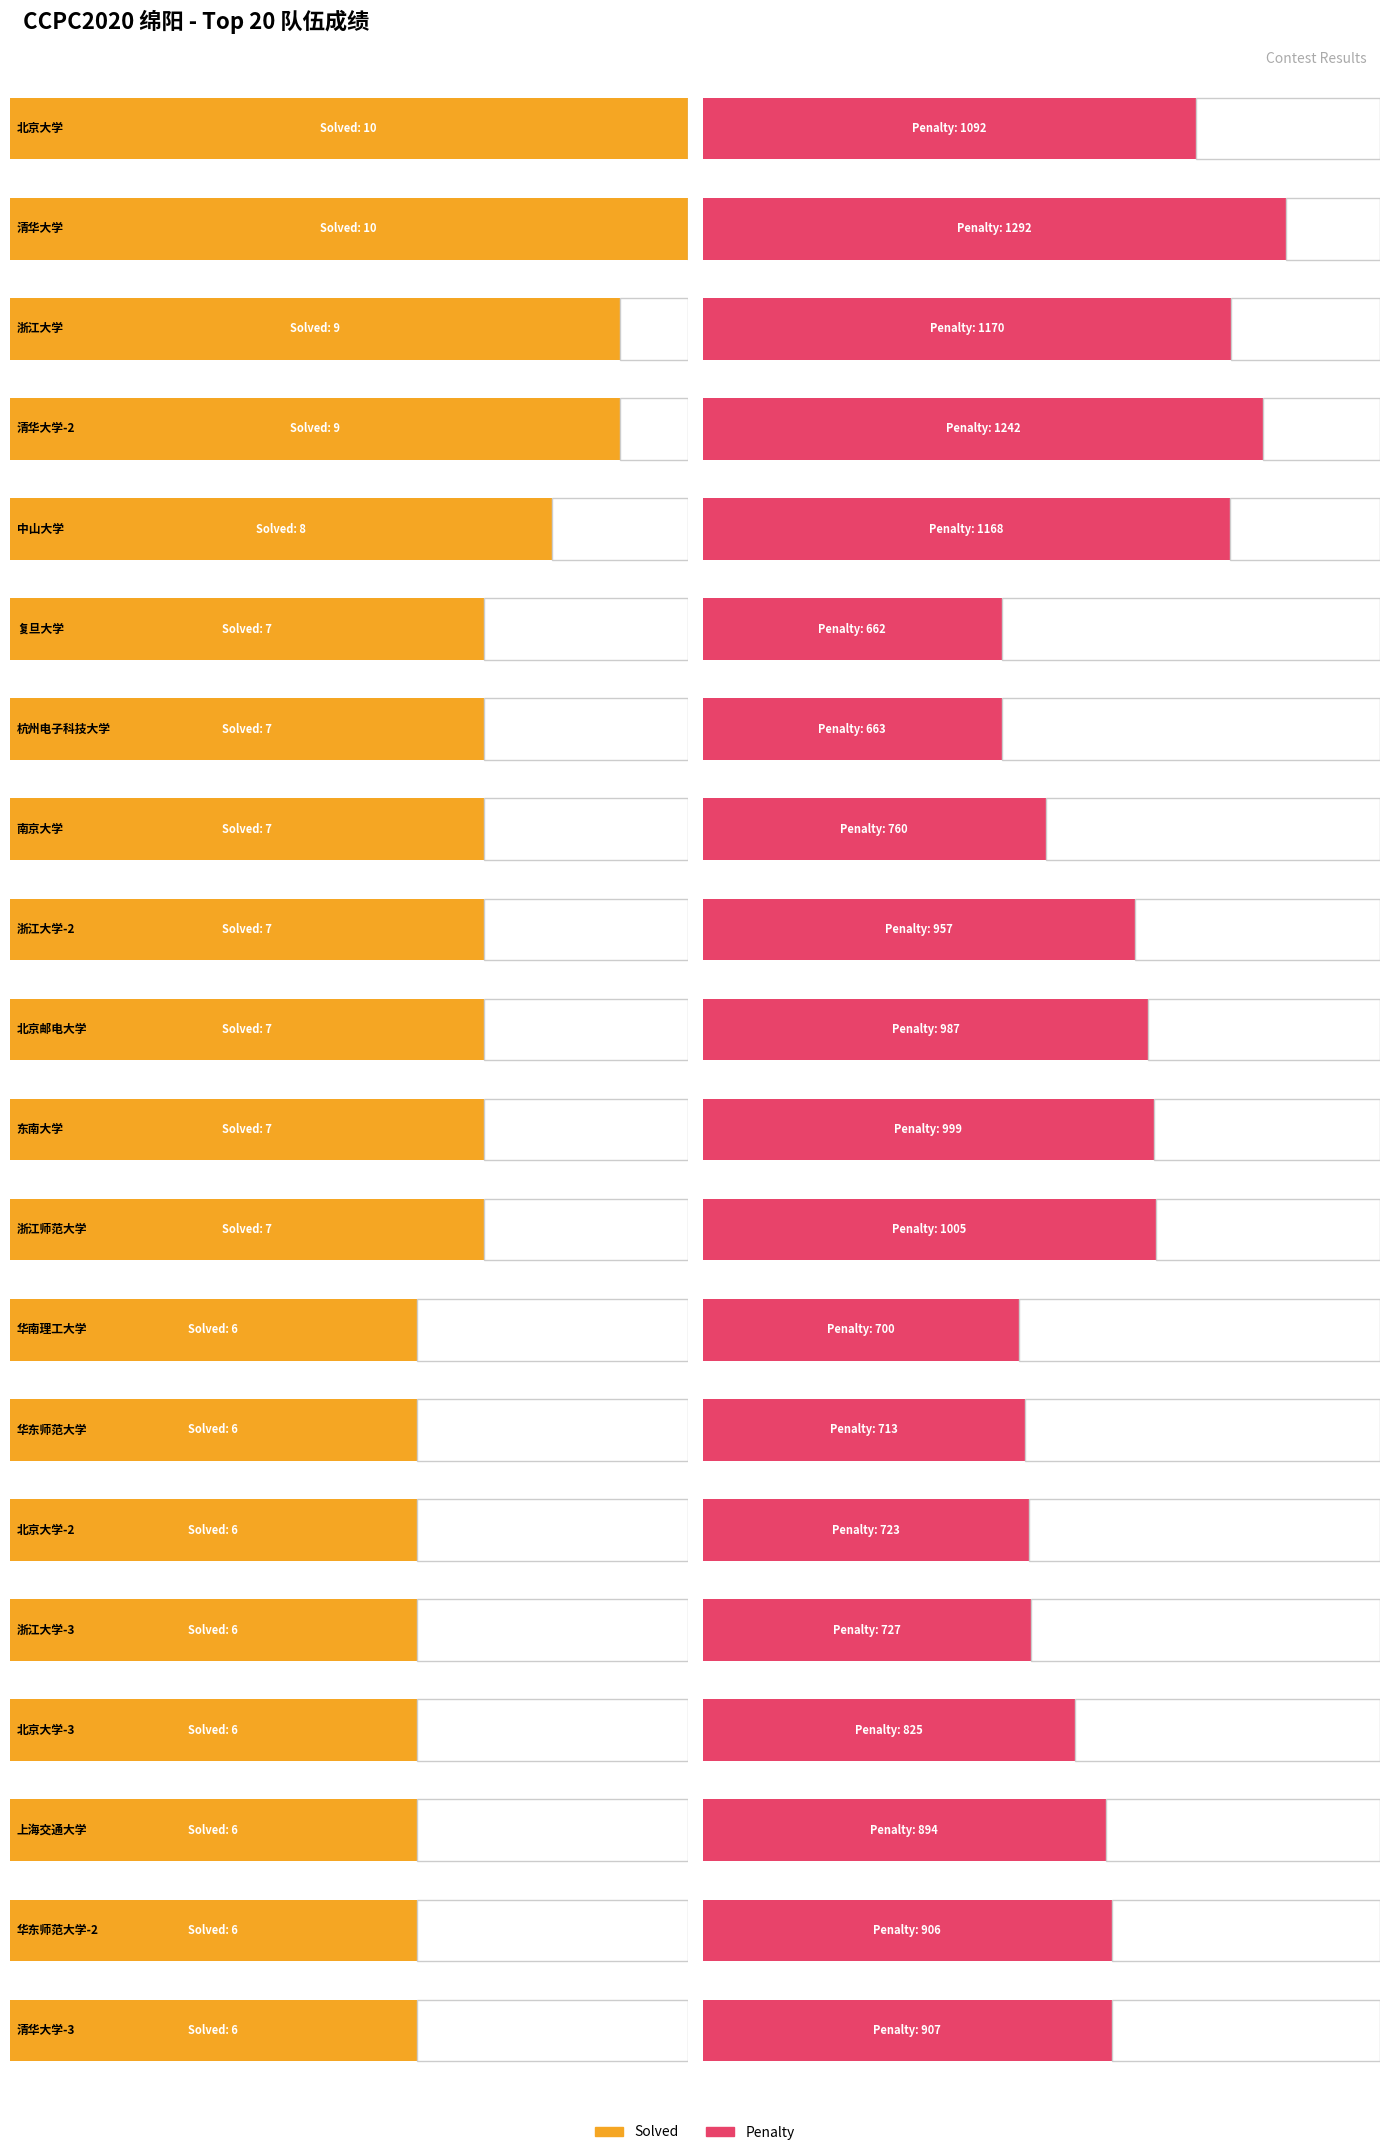

What is the difference between the highest and lowest values at 北京大学-3?

819